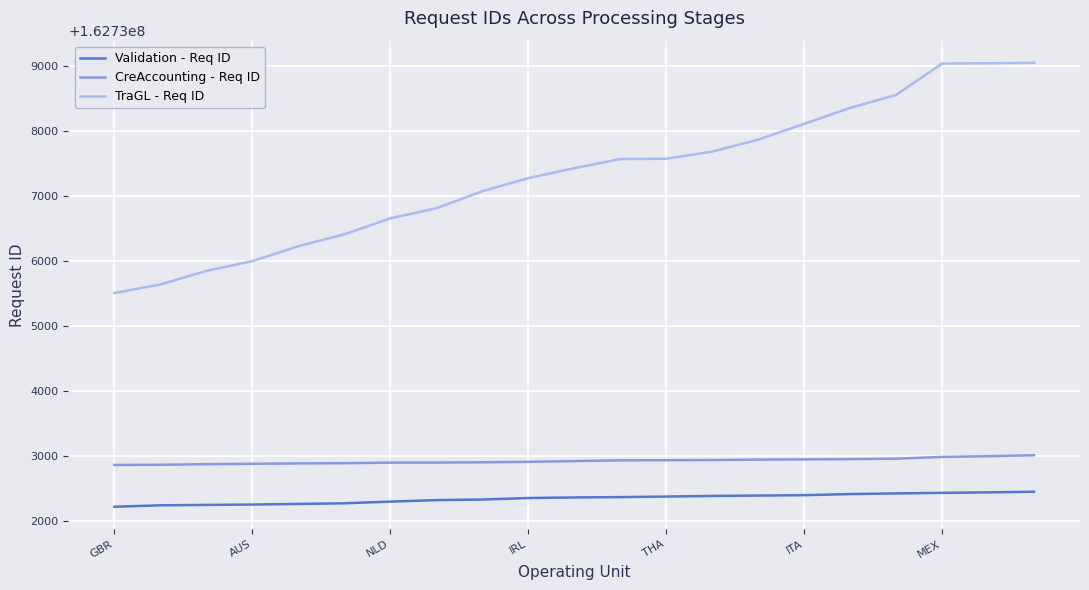

What is the lowest value of the TraGL - Req ID series?

162735512